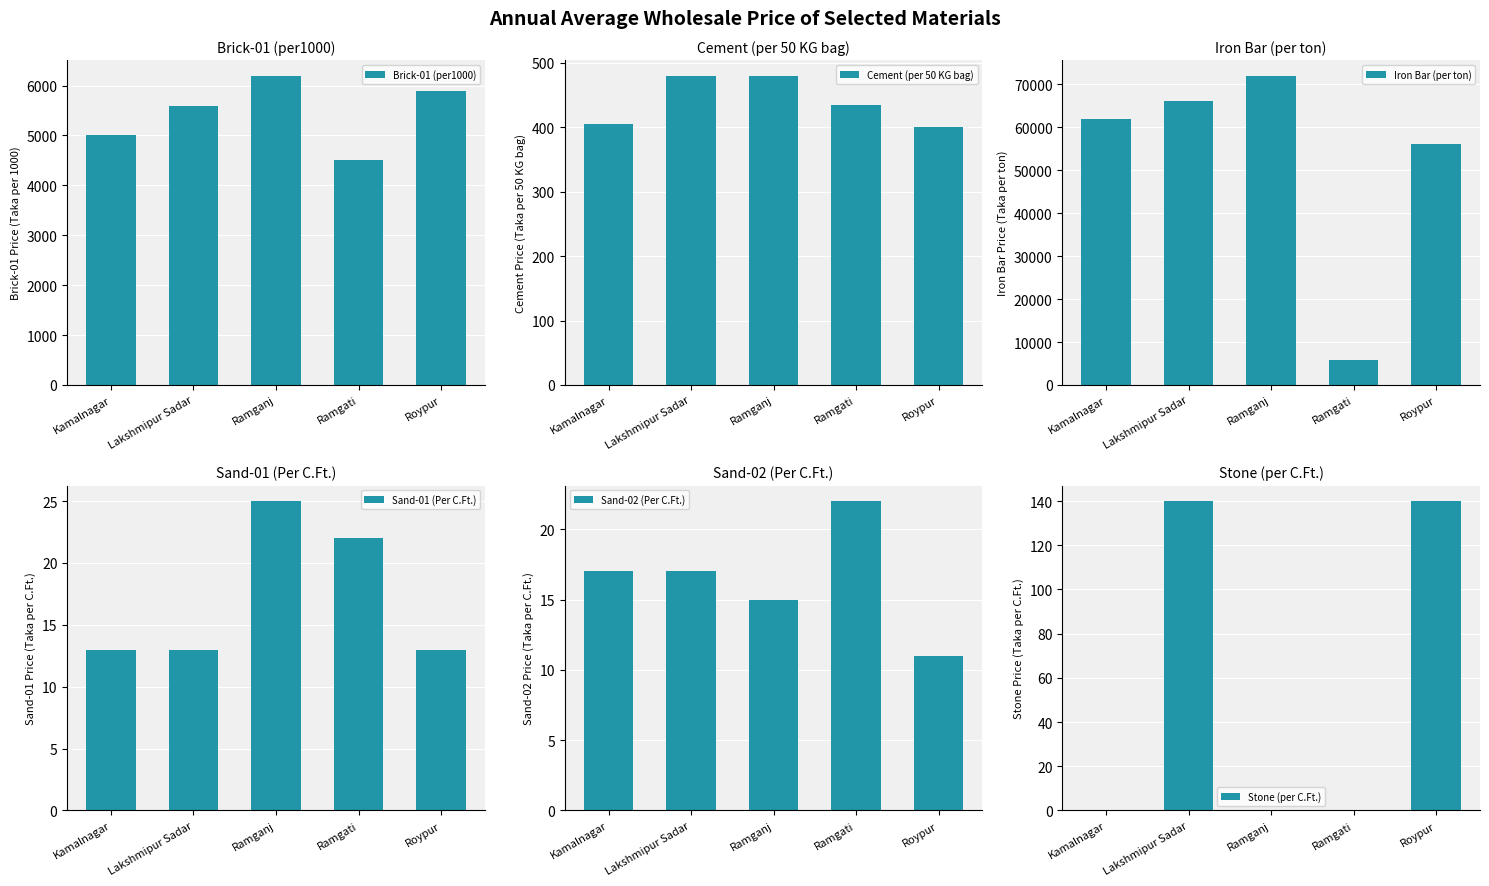

List the labels in order of Sand-02 (Per C.Ft.) value, smallest first.

Roypur, Ramganj, Kamalnagar, Lakshmipur Sadar, Ramgati